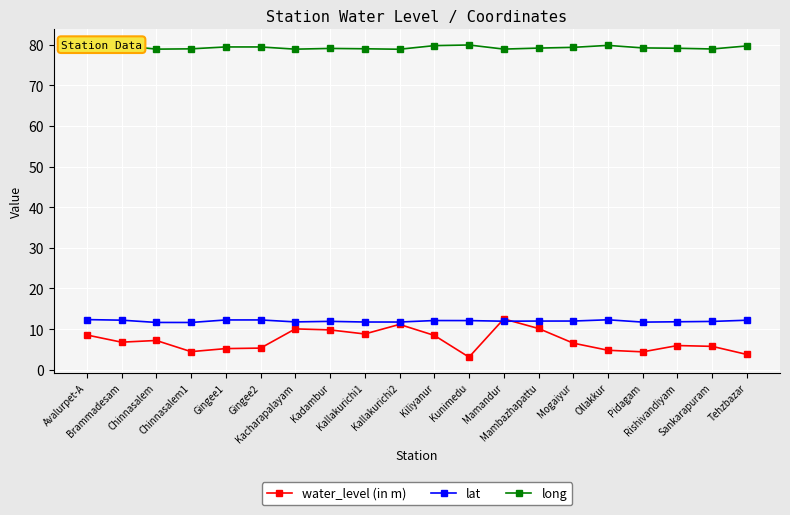

Count the number of data series in this chart.

3